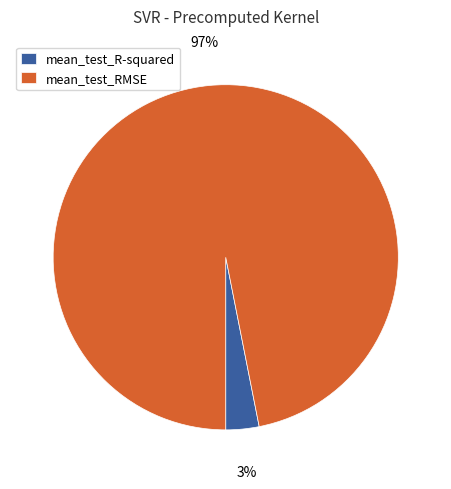

Do mean_test_RMSE and mean_test_R-squared together represent more than half of the pie?

Yes